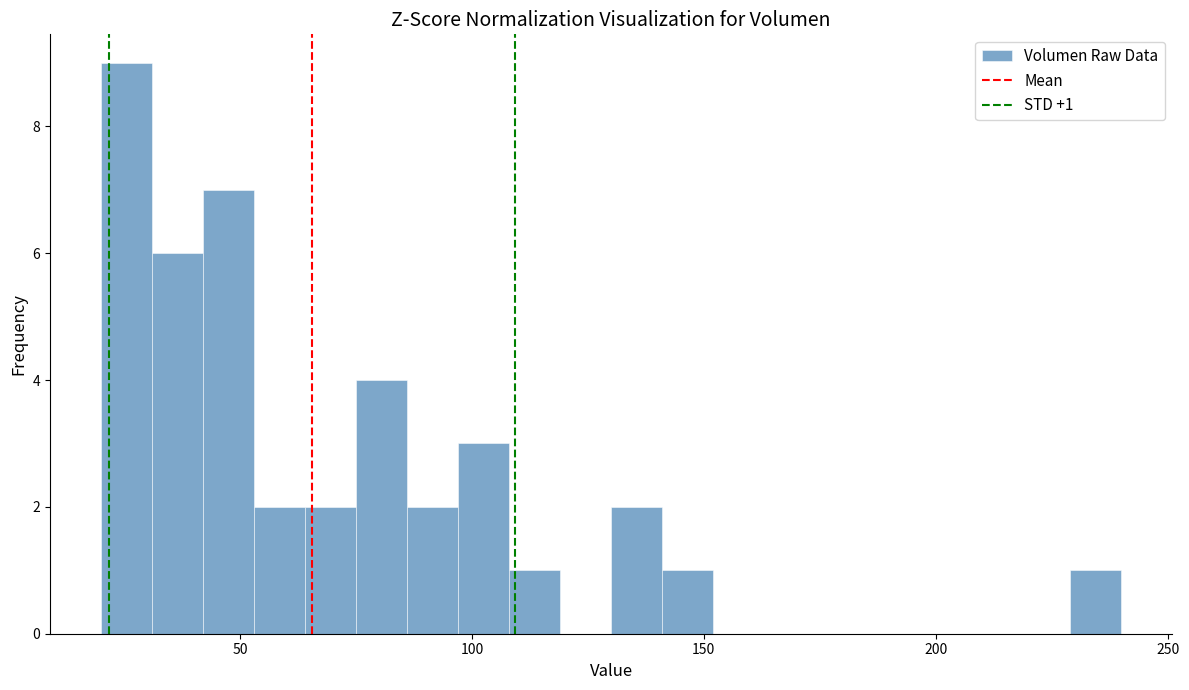

Read against the x-axis, roughly where is the centre of the tallest bar?

25